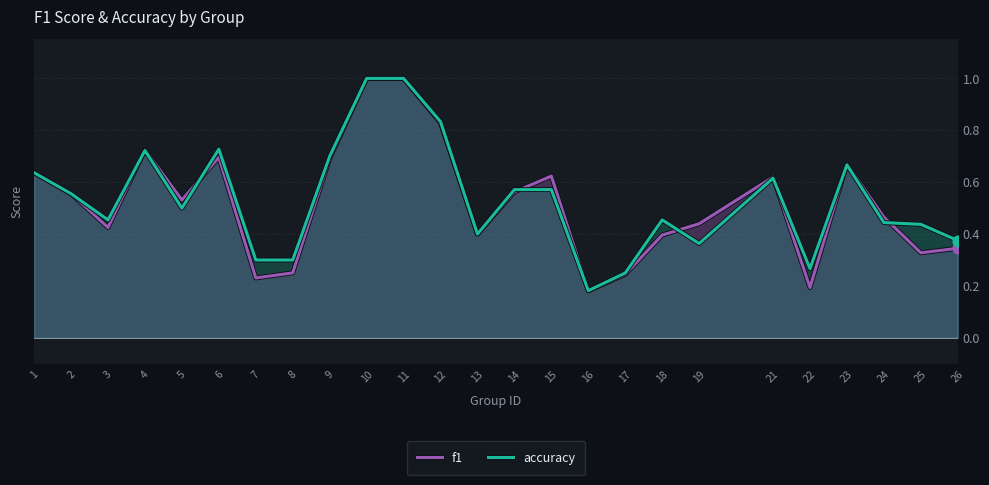

At which category is the sum across all series the highest?

10